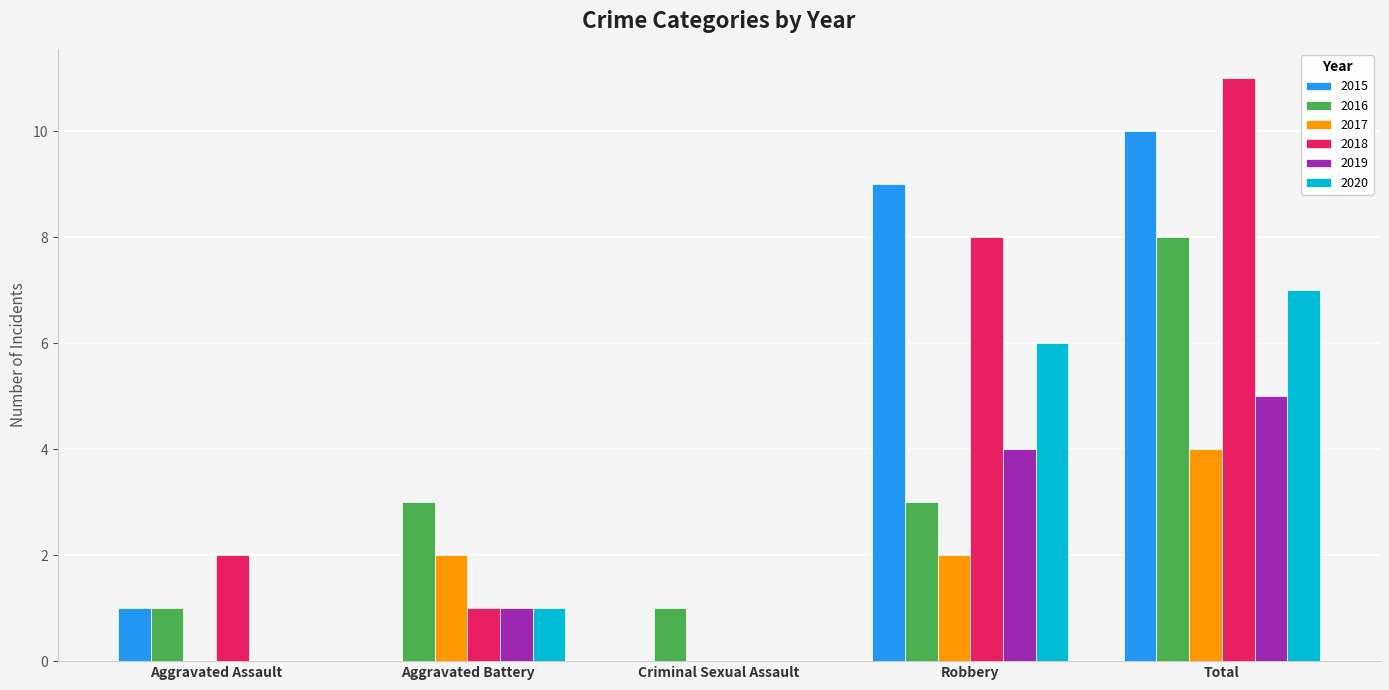

Reading left to right, list all the values displayed in this chart.

2015: Aggravated Assault=1	Aggravated Battery=0	Criminal Sexual Assault=0	Robbery=9	Total=10
2016: Aggravated Assault=1	Aggravated Battery=3	Criminal Sexual Assault=1	Robbery=3	Total=8
2017: Aggravated Assault=0	Aggravated Battery=2	Criminal Sexual Assault=0	Robbery=2	Total=4
2018: Aggravated Assault=2	Aggravated Battery=1	Criminal Sexual Assault=0	Robbery=8	Total=11
2019: Aggravated Assault=0	Aggravated Battery=1	Criminal Sexual Assault=0	Robbery=4	Total=5
2020: Aggravated Assault=0	Aggravated Battery=1	Criminal Sexual Assault=0	Robbery=6	Total=7